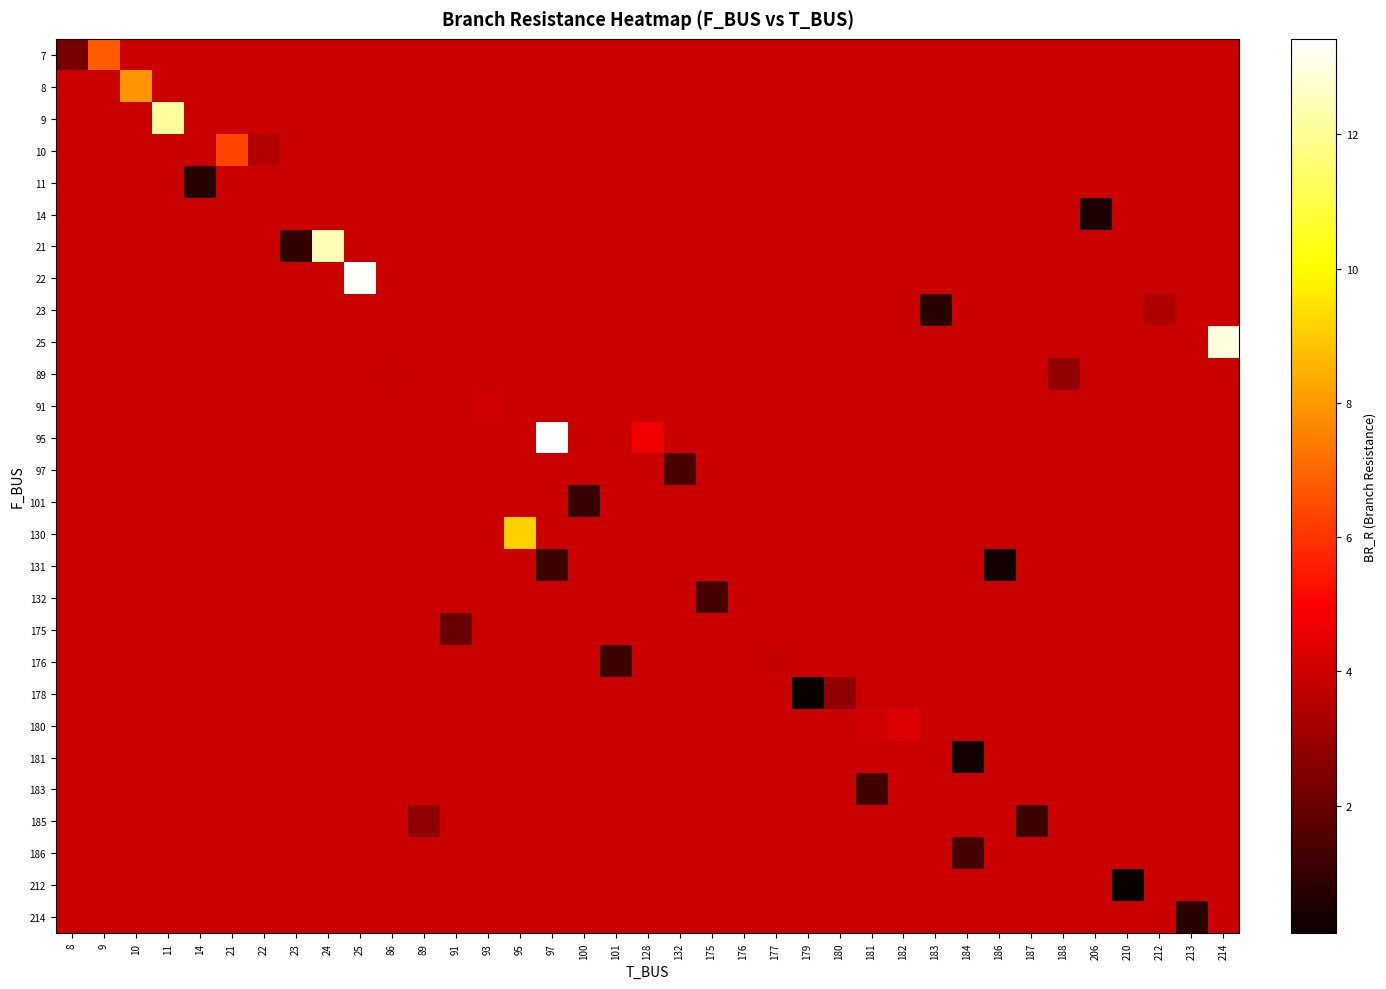

Which has a higher value, 212 or 97?

212